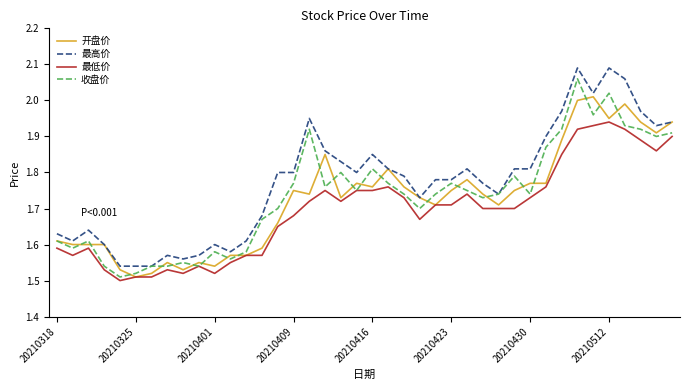

True or false: 最低价 and 最高价 cross at least once.

False